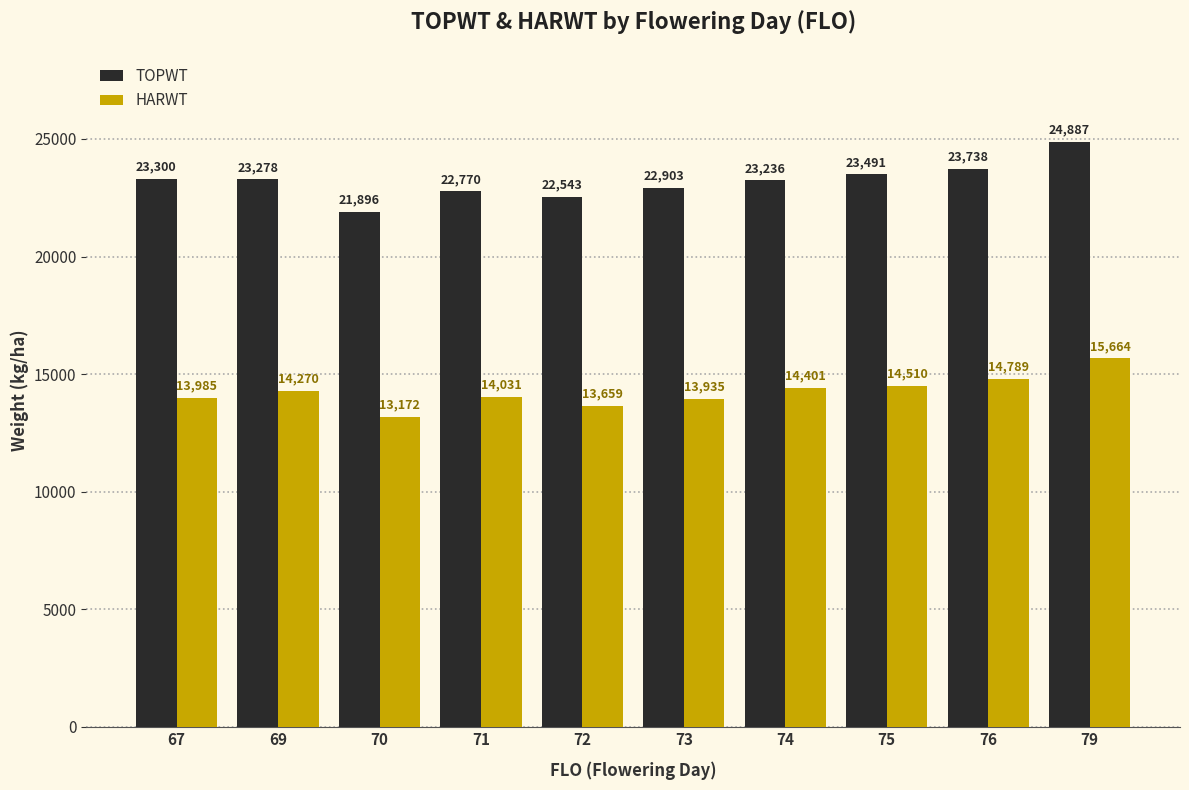

How many groups of bars are there?

10